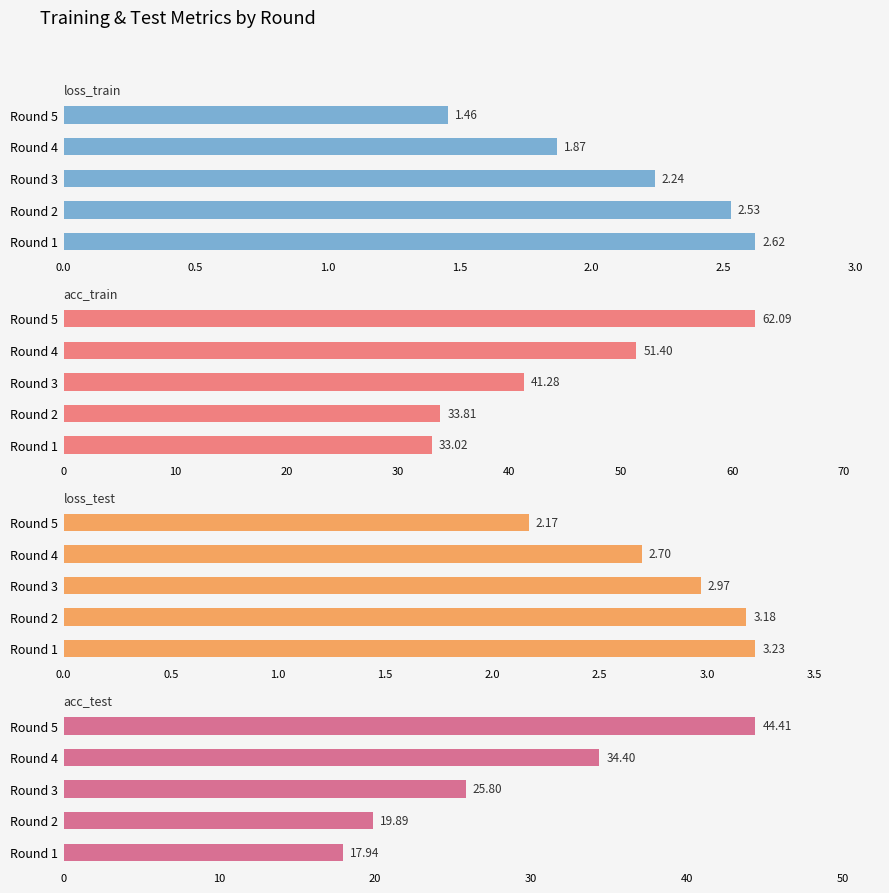

How many groups of bars are there?

5